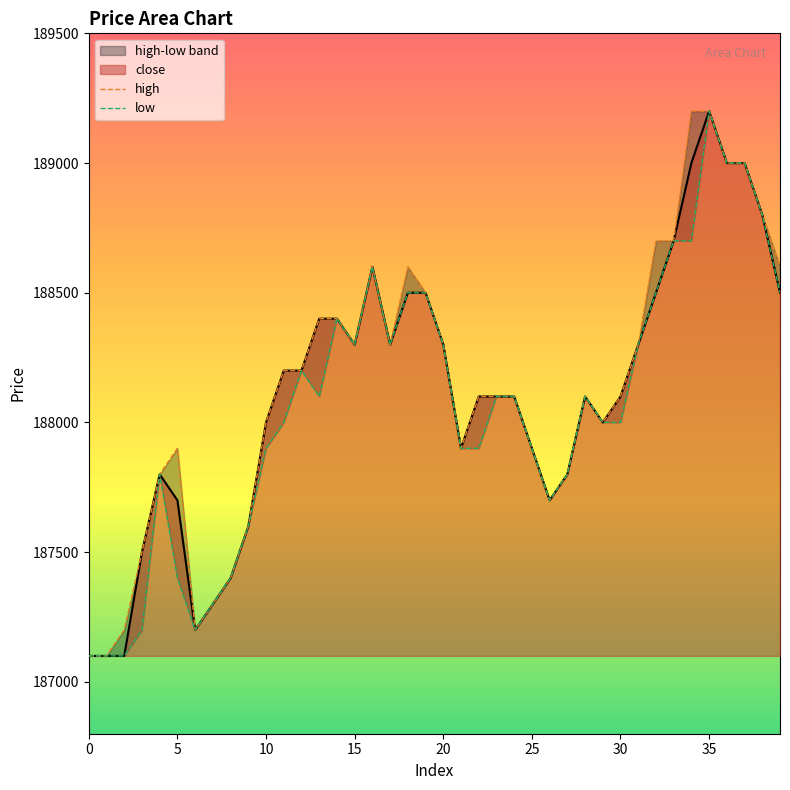

Which series has the largest total across all categories?

high